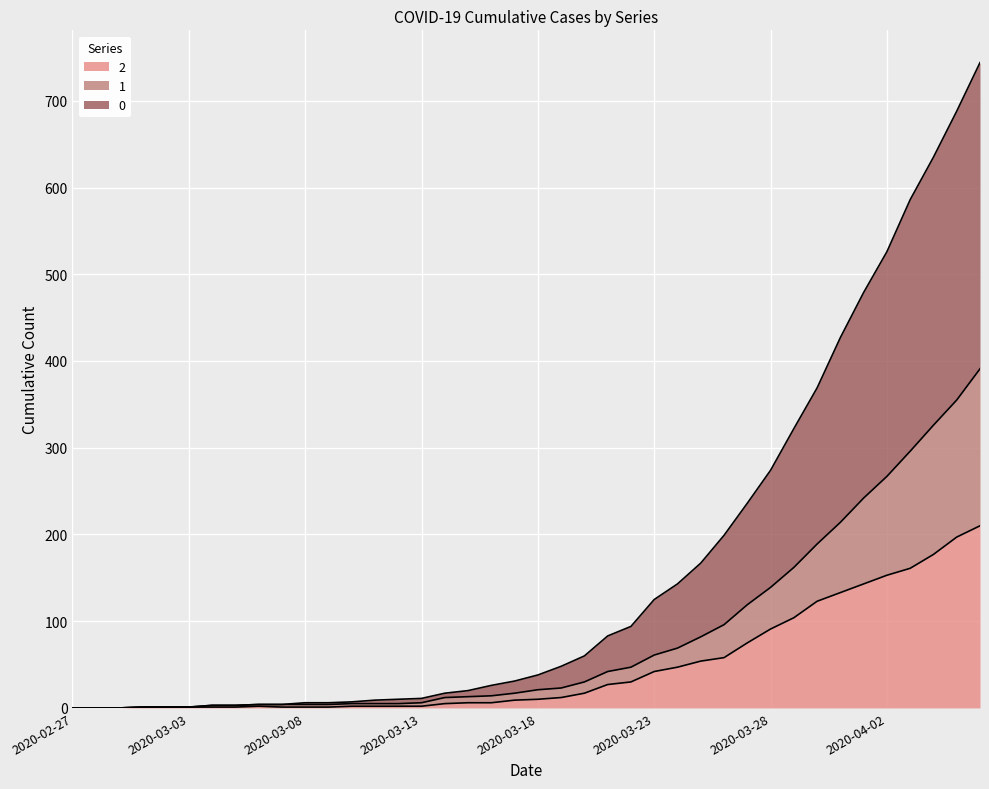

True or false: 0 and 1 cross at least once.

False